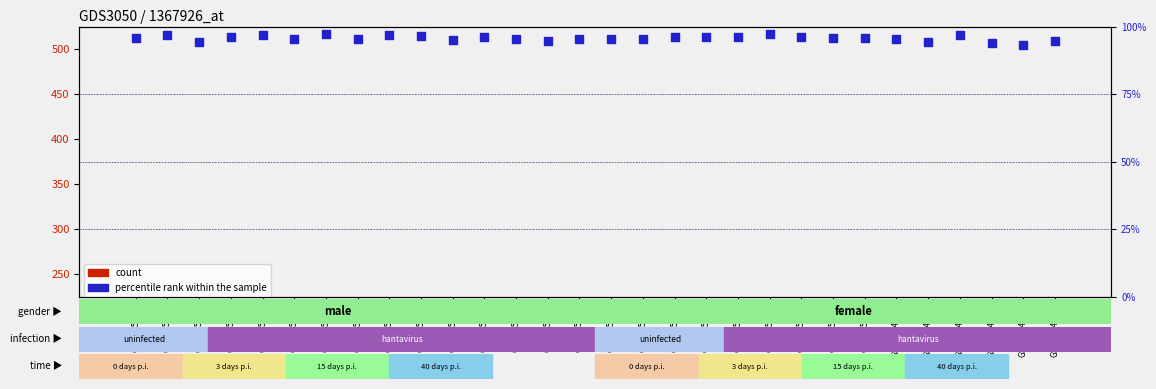

What are all the series names shown in the legend?

count, percentile rank within the sample